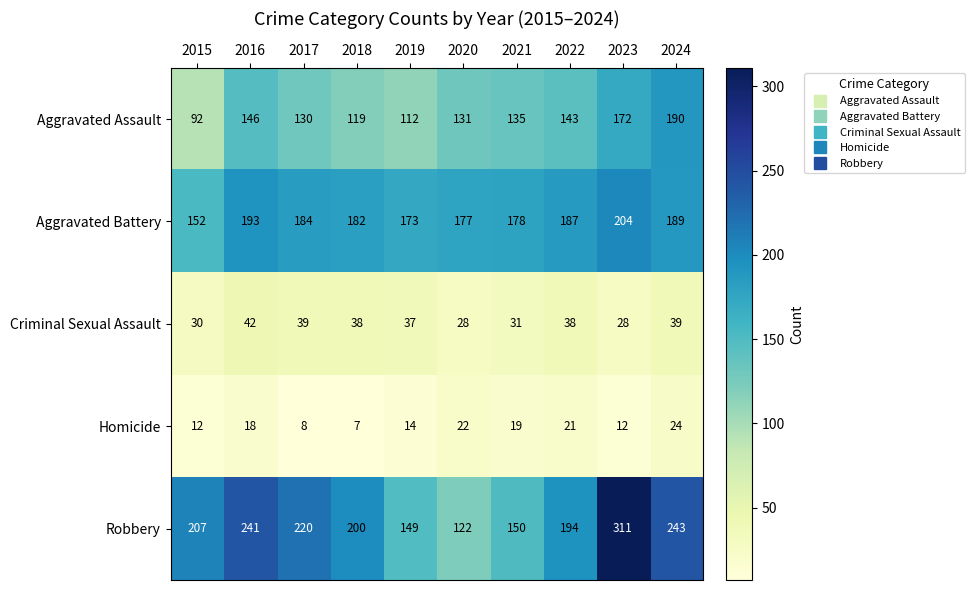

What is the average value of the Criminal Sexual Assault series?

35